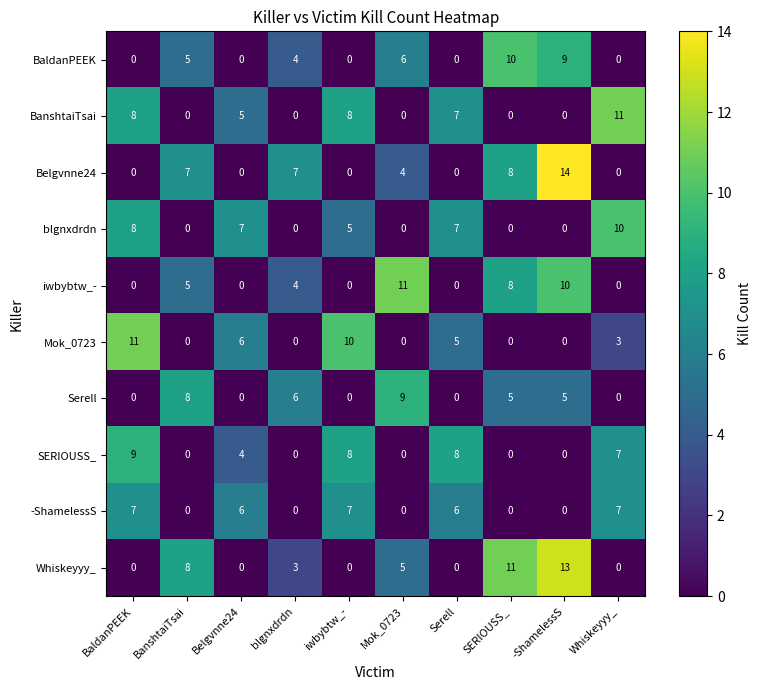

Which series has the widest spread of values?

Belgvnne24